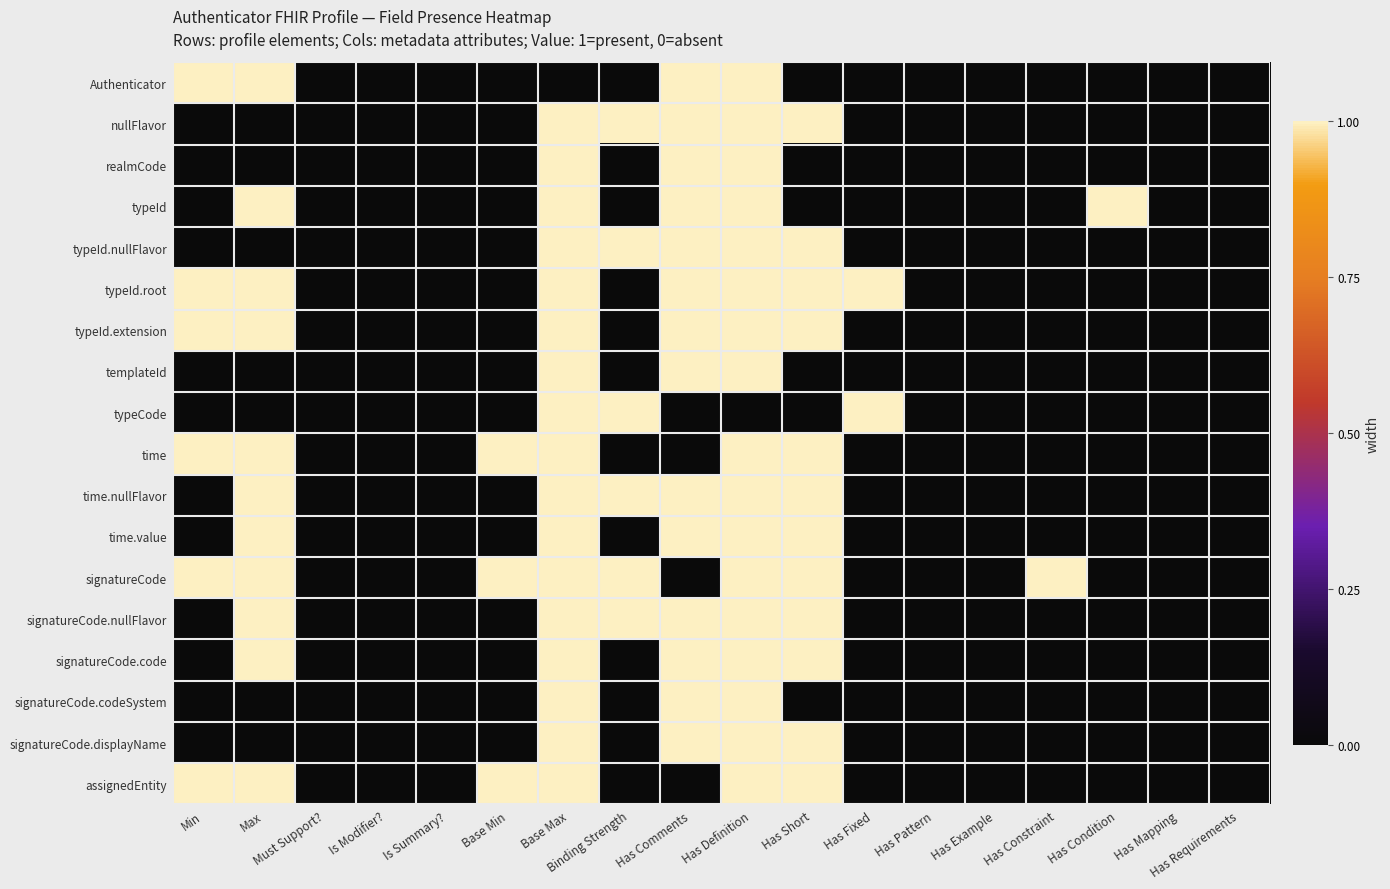

Reading left to right, what are all the values shown in this chart?

Authenticator: Min=1	Max=1	Must Support?=0	Is Modifier?=0	Is Summary?=0	Base Min=0	Base Max=0	Binding Strength=0	Has Comments=1	Has Definition=1	Has Short=0	Has Fixed=0	Has Pattern=0	Has Example=0	Has Constraint=0	Has Condition=0	Has Mapping=0	Has Requirements=0
nullFlavor: Min=0	Max=0	Must Support?=0	Is Modifier?=0	Is Summary?=0	Base Min=0	Base Max=1	Binding Strength=1	Has Comments=1	Has Definition=1	Has Short=1	Has Fixed=0	Has Pattern=0	Has Example=0	Has Constraint=0	Has Condition=0	Has Mapping=0	Has Requirements=0
realmCode: Min=0	Max=0	Must Support?=0	Is Modifier?=0	Is Summary?=0	Base Min=0	Base Max=1	Binding Strength=0	Has Comments=1	Has Definition=1	Has Short=0	Has Fixed=0	Has Pattern=0	Has Example=0	Has Constraint=0	Has Condition=0	Has Mapping=0	Has Requirements=0
typeId: Min=0	Max=1	Must Support?=0	Is Modifier?=0	Is Summary?=0	Base Min=0	Base Max=1	Binding Strength=0	Has Comments=1	Has Definition=1	Has Short=0	Has Fixed=0	Has Pattern=0	Has Example=0	Has Constraint=0	Has Condition=1	Has Mapping=0	Has Requirements=0
typeId.nullFlavor: Min=0	Max=0	Must Support?=0	Is Modifier?=0	Is Summary?=0	Base Min=0	Base Max=1	Binding Strength=1	Has Comments=1	Has Definition=1	Has Short=1	Has Fixed=0	Has Pattern=0	Has Example=0	Has Constraint=0	Has Condition=0	Has Mapping=0	Has Requirements=0
typeId.root: Min=1	Max=1	Must Support?=0	Is Modifier?=0	Is Summary?=0	Base Min=0	Base Max=1	Binding Strength=0	Has Comments=1	Has Definition=1	Has Short=1	Has Fixed=1	Has Pattern=0	Has Example=0	Has Constraint=0	Has Condition=0	Has Mapping=0	Has Requirements=0
typeId.extension: Min=1	Max=1	Must Support?=0	Is Modifier?=0	Is Summary?=0	Base Min=0	Base Max=1	Binding Strength=0	Has Comments=1	Has Definition=1	Has Short=1	Has Fixed=0	Has Pattern=0	Has Example=0	Has Constraint=0	Has Condition=0	Has Mapping=0	Has Requirements=0
templateId: Min=0	Max=0	Must Support?=0	Is Modifier?=0	Is Summary?=0	Base Min=0	Base Max=1	Binding Strength=0	Has Comments=1	Has Definition=1	Has Short=0	Has Fixed=0	Has Pattern=0	Has Example=0	Has Constraint=0	Has Condition=0	Has Mapping=0	Has Requirements=0
typeCode: Min=0	Max=0	Must Support?=0	Is Modifier?=0	Is Summary?=0	Base Min=0	Base Max=1	Binding Strength=1	Has Comments=0	Has Definition=0	Has Short=0	Has Fixed=1	Has Pattern=0	Has Example=0	Has Constraint=0	Has Condition=0	Has Mapping=0	Has Requirements=0
time: Min=1	Max=1	Must Support?=0	Is Modifier?=0	Is Summary?=0	Base Min=1	Base Max=1	Binding Strength=0	Has Comments=0	Has Definition=1	Has Short=1	Has Fixed=0	Has Pattern=0	Has Example=0	Has Constraint=0	Has Condition=0	Has Mapping=0	Has Requirements=0
time.nullFlavor: Min=0	Max=1	Must Support?=0	Is Modifier?=0	Is Summary?=0	Base Min=0	Base Max=1	Binding Strength=1	Has Comments=1	Has Definition=1	Has Short=1	Has Fixed=0	Has Pattern=0	Has Example=0	Has Constraint=0	Has Condition=0	Has Mapping=0	Has Requirements=0
time.value: Min=0	Max=1	Must Support?=0	Is Modifier?=0	Is Summary?=0	Base Min=0	Base Max=1	Binding Strength=0	Has Comments=1	Has Definition=1	Has Short=1	Has Fixed=0	Has Pattern=0	Has Example=0	Has Constraint=0	Has Condition=0	Has Mapping=0	Has Requirements=0
signatureCode: Min=1	Max=1	Must Support?=0	Is Modifier?=0	Is Summary?=0	Base Min=1	Base Max=1	Binding Strength=1	Has Comments=0	Has Definition=1	Has Short=1	Has Fixed=0	Has Pattern=0	Has Example=0	Has Constraint=1	Has Condition=0	Has Mapping=0	Has Requirements=0
signatureCode.nullFlavor: Min=0	Max=1	Must Support?=0	Is Modifier?=0	Is Summary?=0	Base Min=0	Base Max=1	Binding Strength=1	Has Comments=1	Has Definition=1	Has Short=1	Has Fixed=0	Has Pattern=0	Has Example=0	Has Constraint=0	Has Condition=0	Has Mapping=0	Has Requirements=0
signatureCode.code: Min=0	Max=1	Must Support?=0	Is Modifier?=0	Is Summary?=0	Base Min=0	Base Max=1	Binding Strength=0	Has Comments=1	Has Definition=1	Has Short=1	Has Fixed=0	Has Pattern=0	Has Example=0	Has Constraint=0	Has Condition=0	Has Mapping=0	Has Requirements=0
signatureCode.codeSystem: Min=0	Max=0	Must Support?=0	Is Modifier?=0	Is Summary?=0	Base Min=0	Base Max=1	Binding Strength=0	Has Comments=1	Has Definition=1	Has Short=0	Has Fixed=0	Has Pattern=0	Has Example=0	Has Constraint=0	Has Condition=0	Has Mapping=0	Has Requirements=0
signatureCode.displayName: Min=0	Max=0	Must Support?=0	Is Modifier?=0	Is Summary?=0	Base Min=0	Base Max=1	Binding Strength=0	Has Comments=1	Has Definition=1	Has Short=1	Has Fixed=0	Has Pattern=0	Has Example=0	Has Constraint=0	Has Condition=0	Has Mapping=0	Has Requirements=0
assignedEntity: Min=1	Max=1	Must Support?=0	Is Modifier?=0	Is Summary?=0	Base Min=1	Base Max=1	Binding Strength=0	Has Comments=0	Has Definition=1	Has Short=1	Has Fixed=0	Has Pattern=0	Has Example=0	Has Constraint=0	Has Condition=0	Has Mapping=0	Has Requirements=0